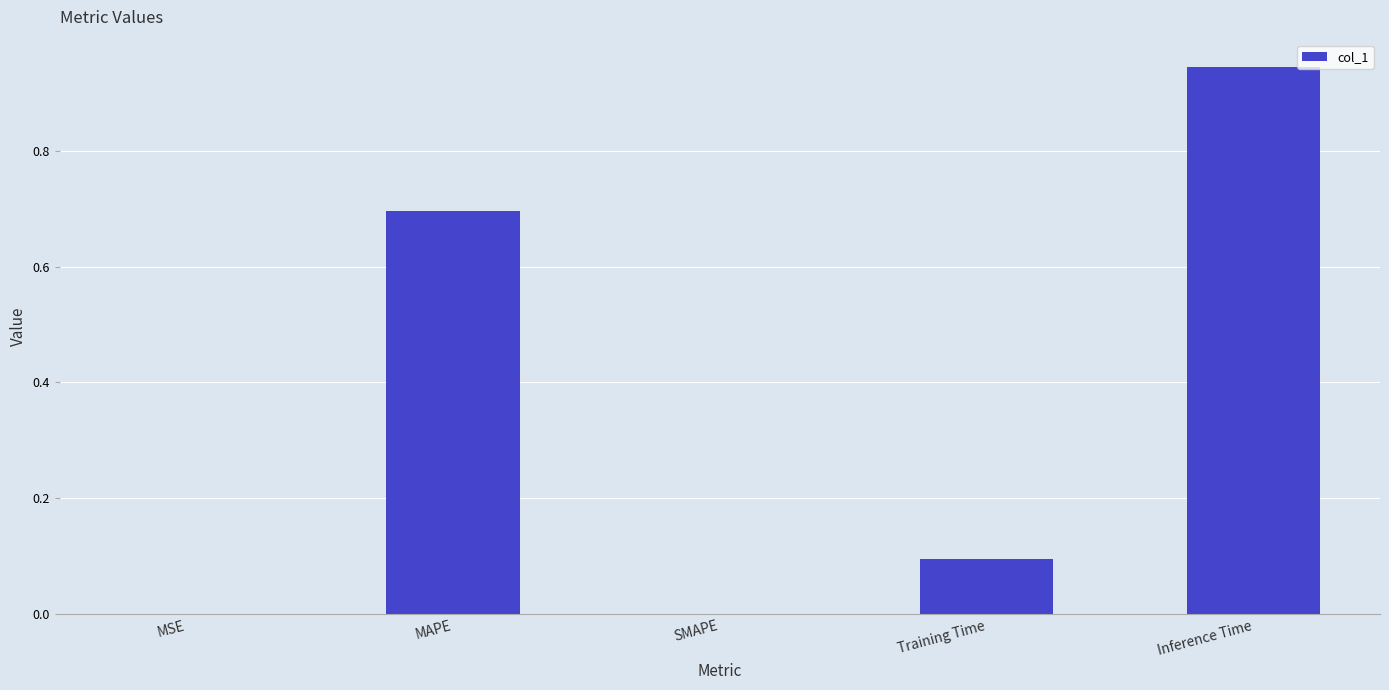

What is the sum of all values?

1.7